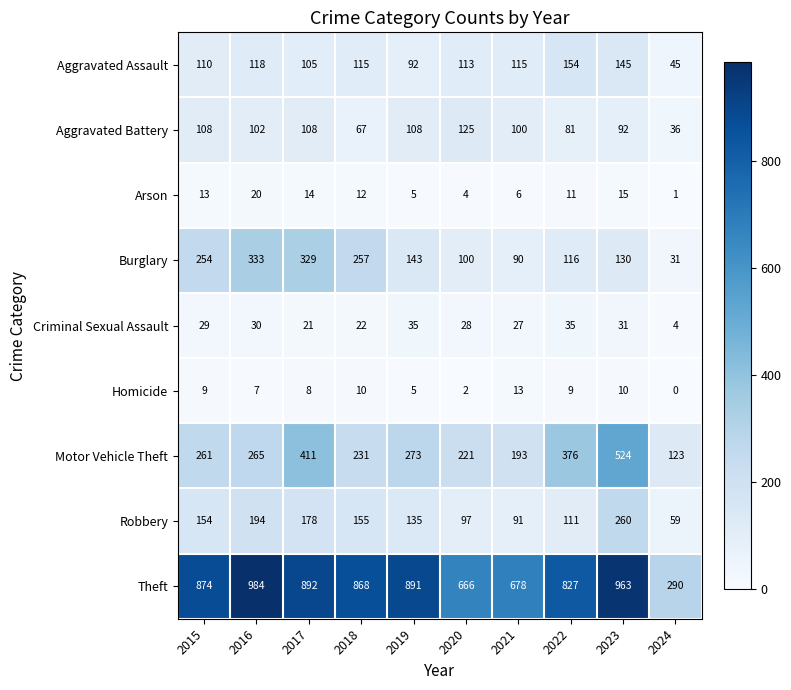

Where is Theft nearest to the value 637?

2020